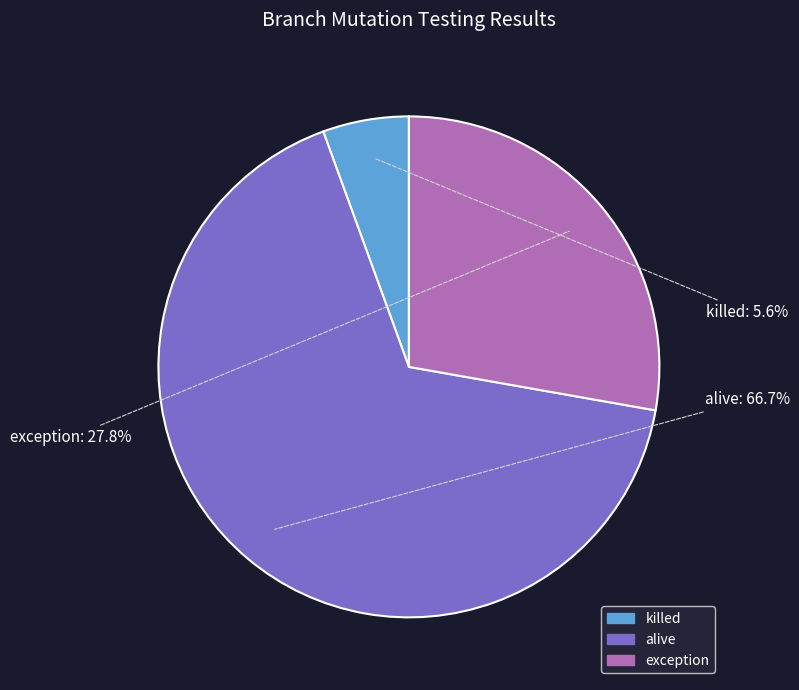

Is there a majority slice in this chart?

Yes